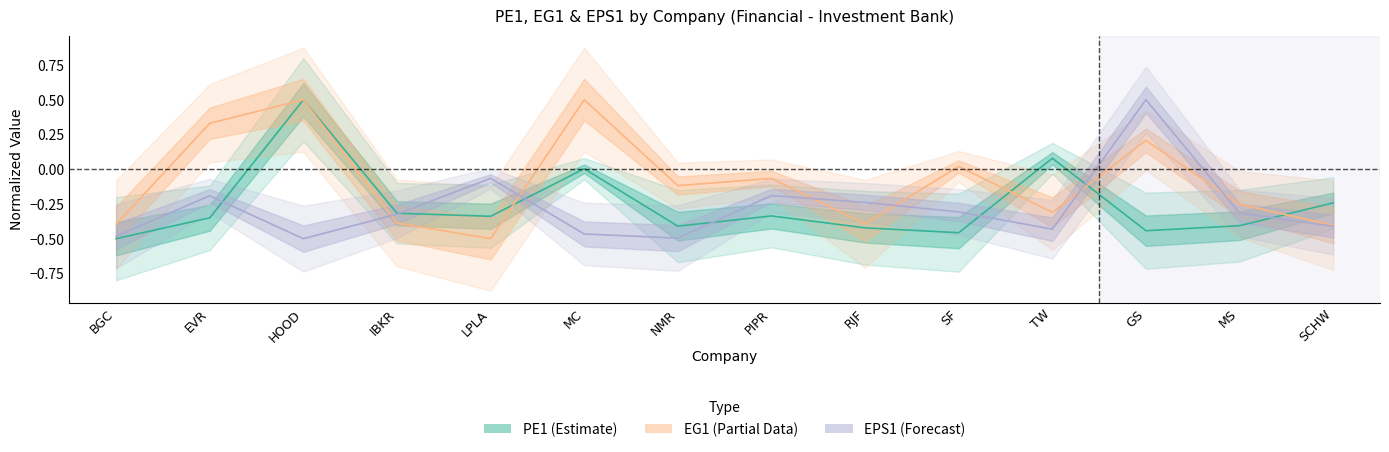

Which label corresponds to the smallest value in the chart?

BGC